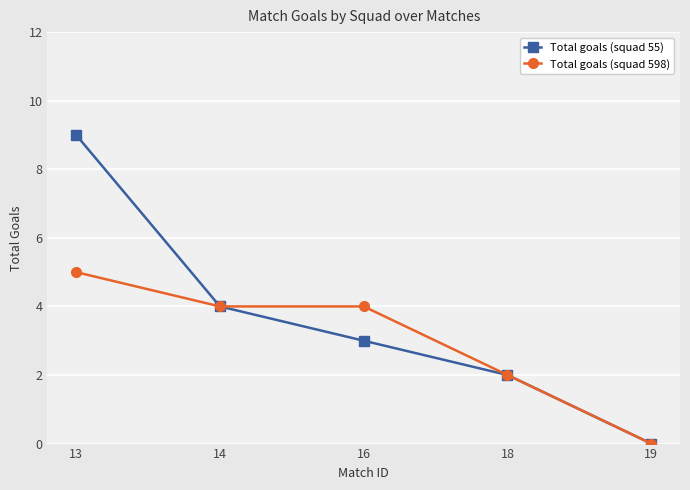

Rank the series by their maximum value, from lowest to highest.

Total goals (squad 598), Total goals (squad 55)